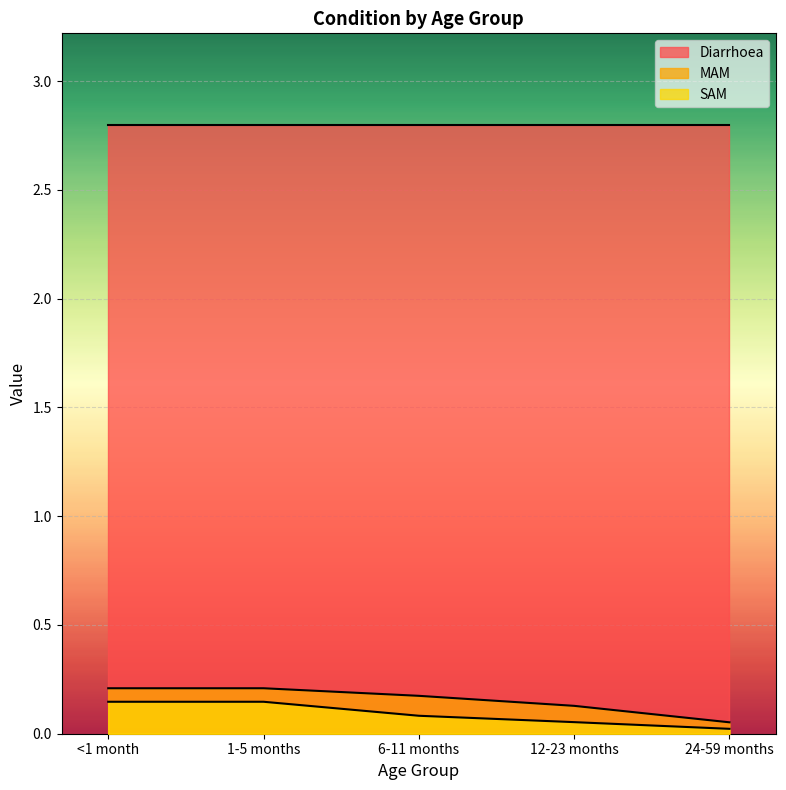

Which category has the highest value across all series?

<1 month